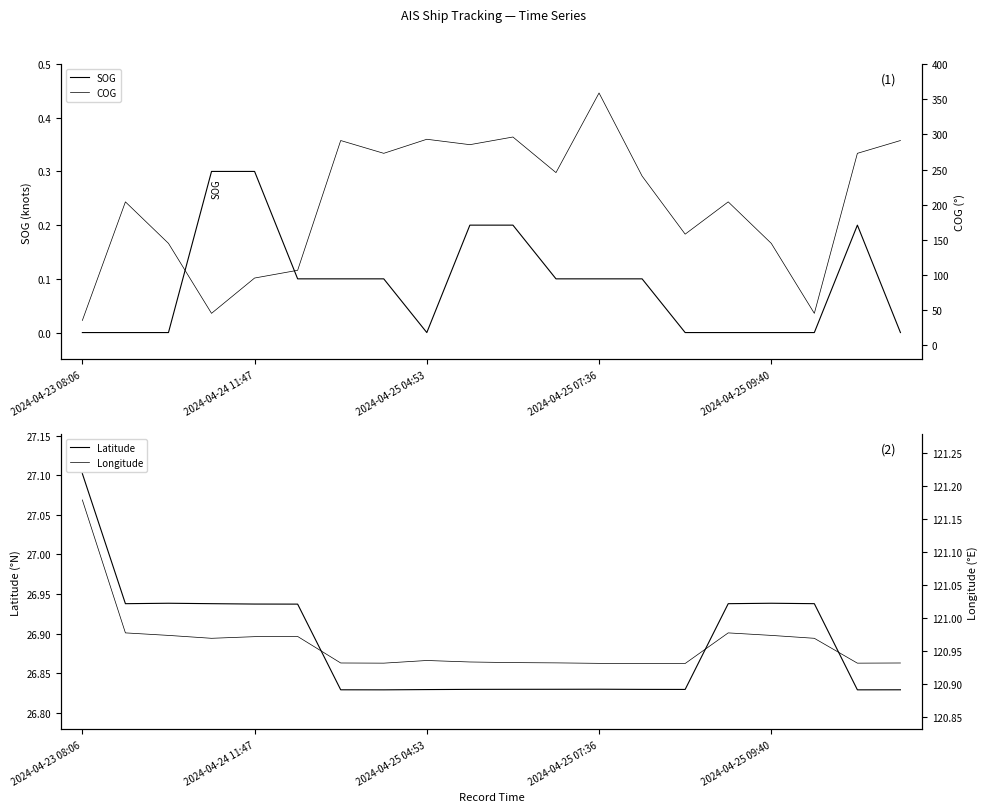

How many interior local peaks does the Longitude series have?

3